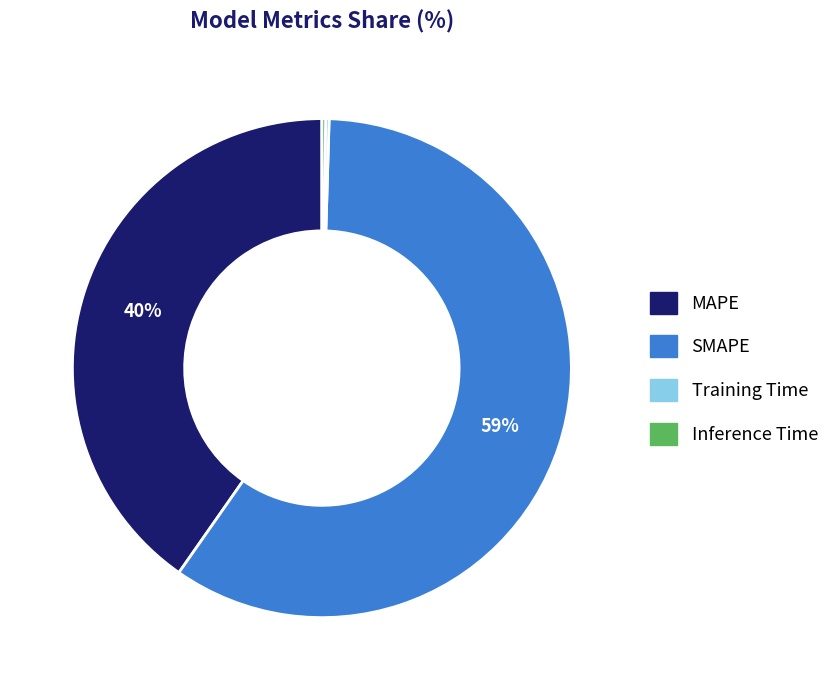

The SMAPE slice represents 51% of the pie. True or false?

False